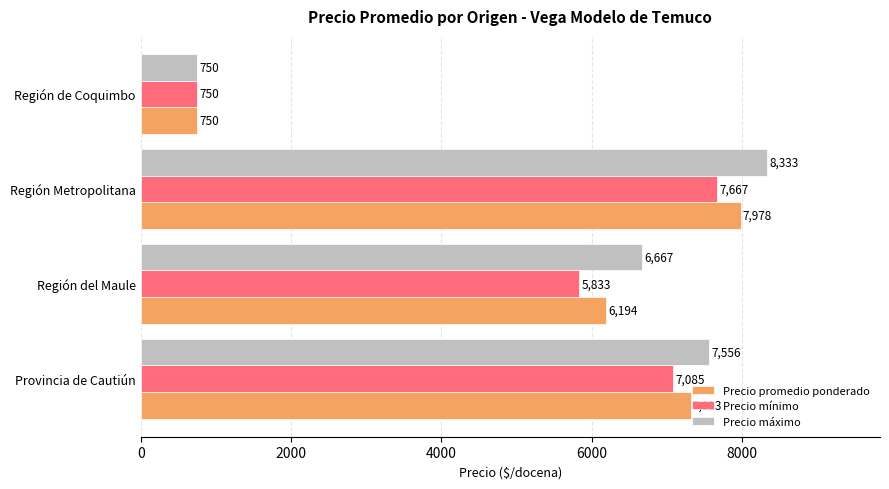

The value of Precio mínimo at Provincia de Cautiún is 7085. True or false?

True